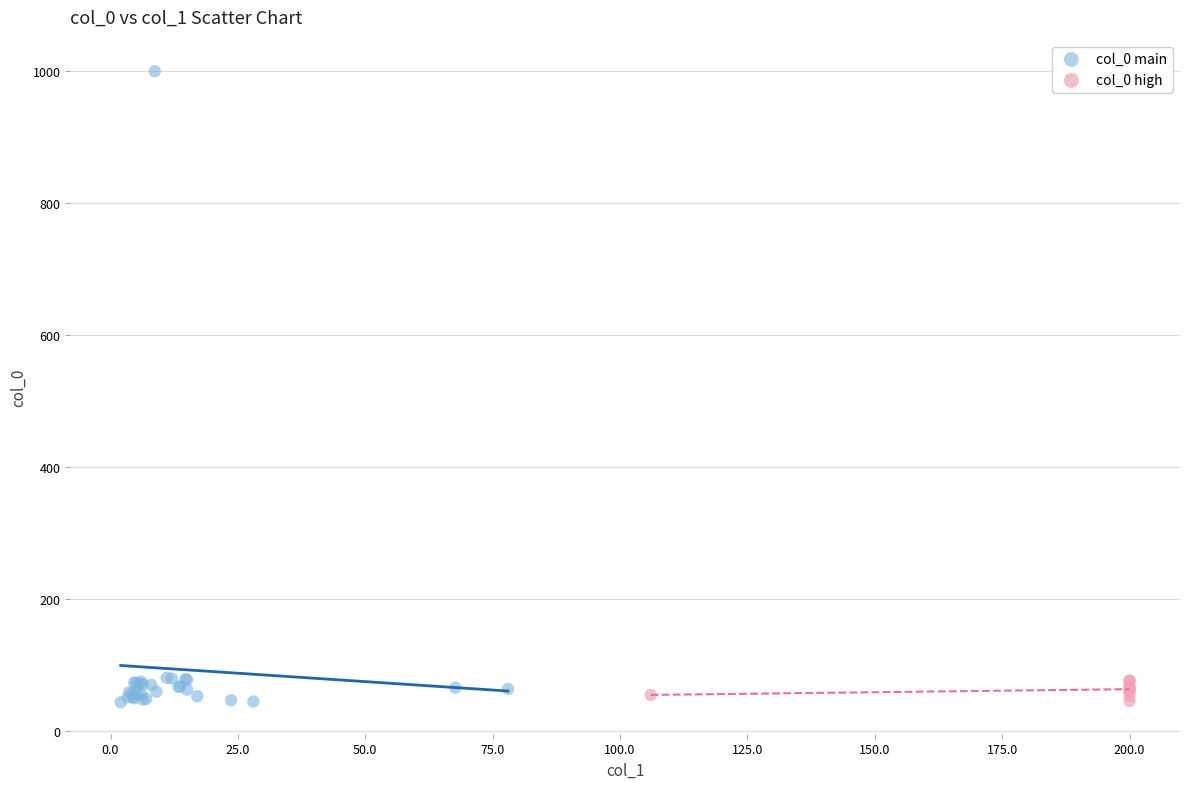

Which series has the widest spread of Y values?

col_0 main